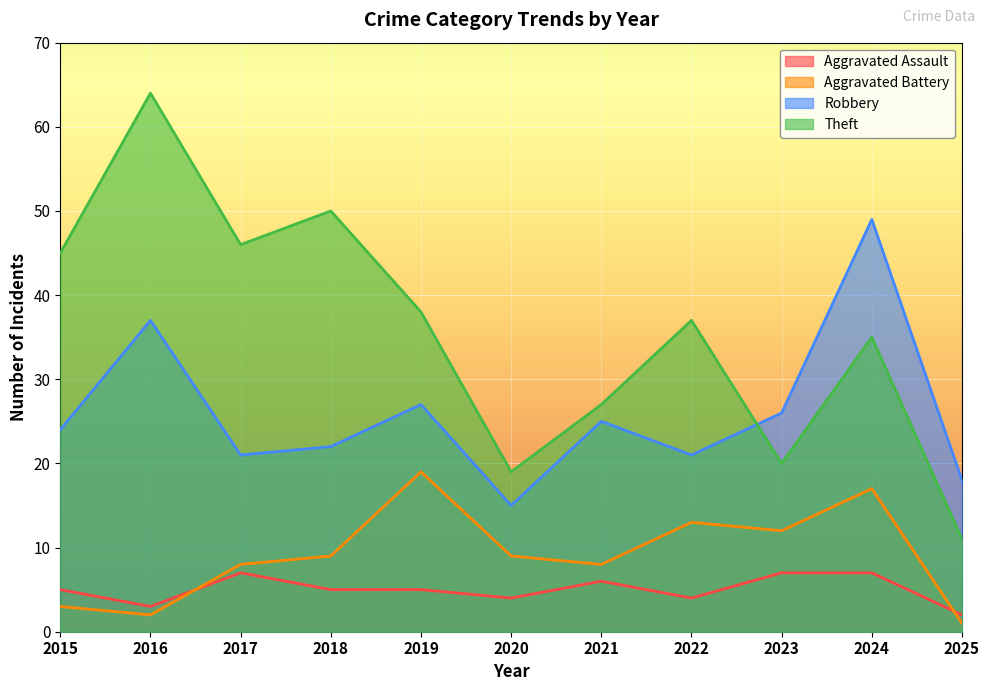

What is the smallest value displayed?

1